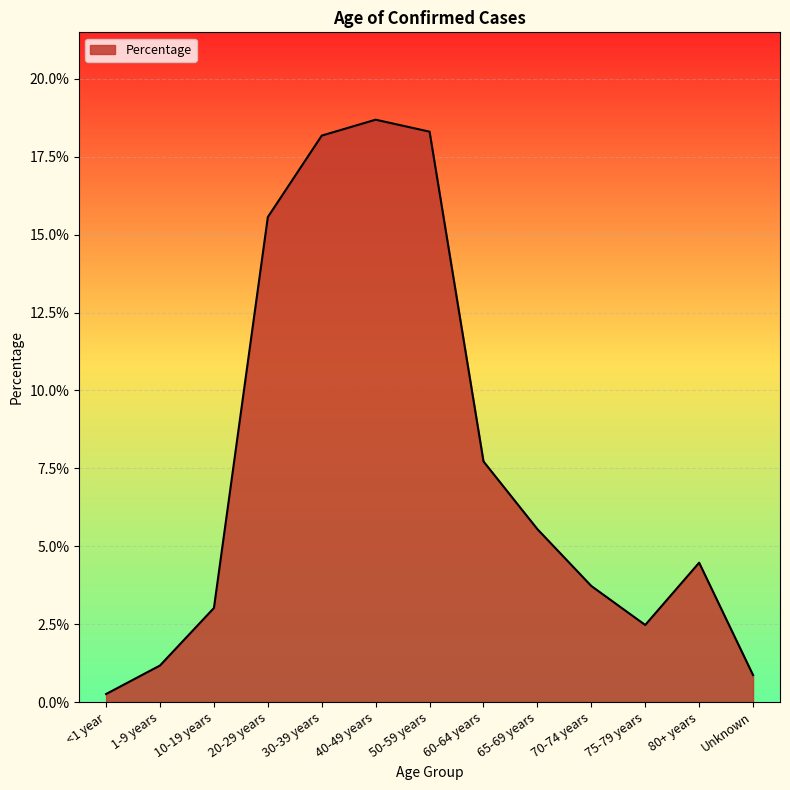

Rank the categories by value from lowest to highest.

<1 year, Unknown, 1-9 years, 75-79 years, 10-19 years, 70-74 years, 80+ years, 65-69 years, 60-64 years, 20-29 years, 30-39 years, 50-59 years, 40-49 years